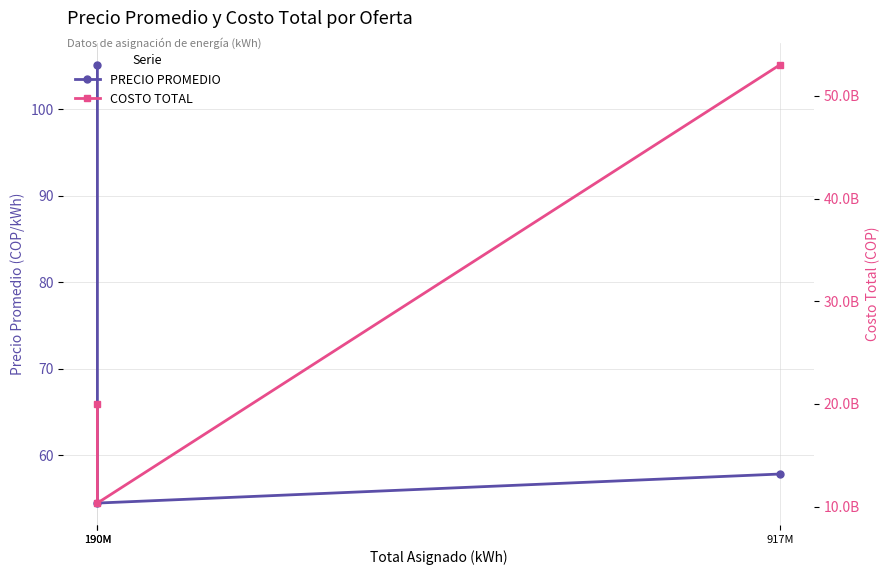

Reading left to right, extract all data points from this chart.

PRECIO PROMEDIO: 105.1	54.5	57.8
COSTO TOTAL: 19972277215.5	10350947142.0	53011032611.4